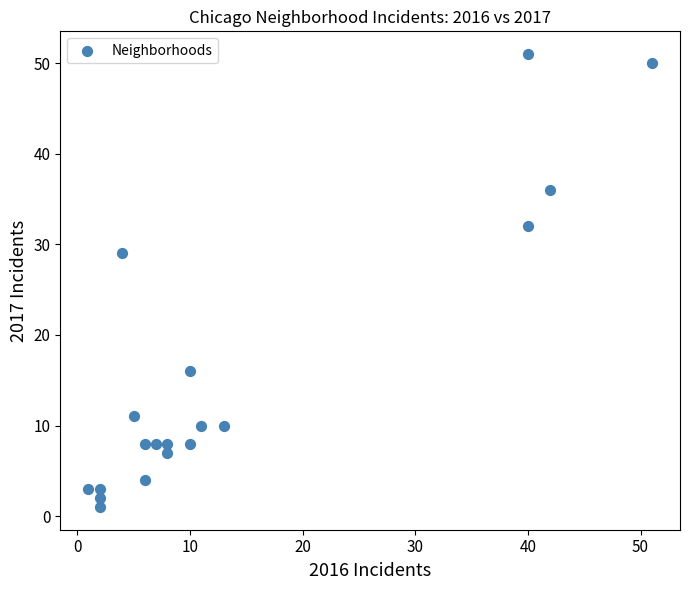

What is the range of X values (max minus min)?

50